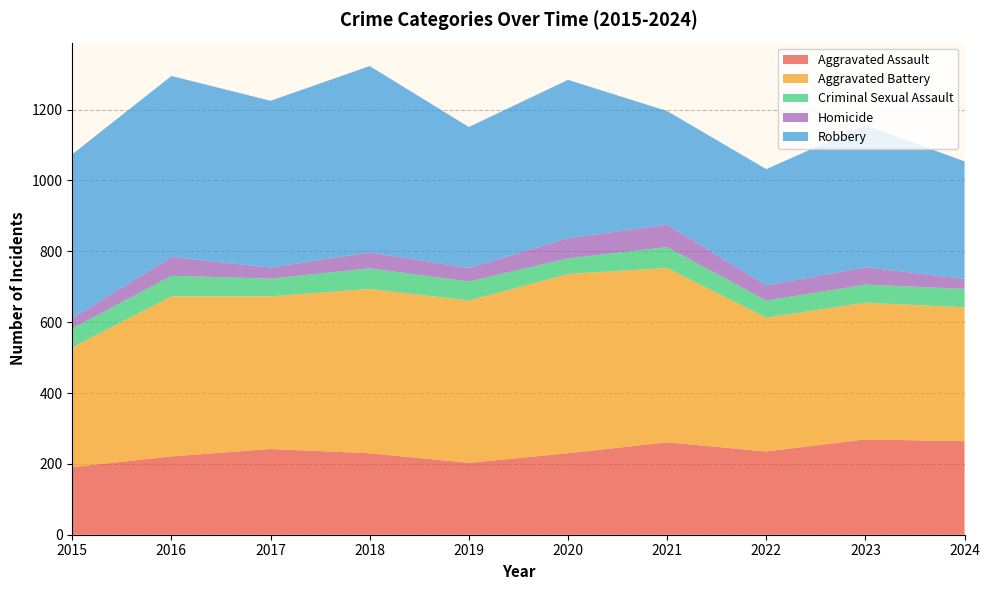

Reading right to left, list all the values displayed in this chart.

Aggravated Assault: 2024=264	2023=269	2022=235	2021=261	2020=230	2019=203	2018=230	2017=242	2016=221	2015=191
Aggravated Battery: 2024=378	2023=386	2022=378	2021=492	2020=506	2019=458	2018=464	2017=431	2016=452	2015=338
Criminal Sexual Assault: 2024=52	2023=51	2022=48	2021=59	2020=44	2019=54	2018=58	2017=50	2016=58	2015=53
Homicide: 2024=28	2023=49	2022=43	2021=63	2020=57	2019=38	2018=45	2017=31	2016=53	2015=29
Robbery: 2024=332	2023=401	2022=328	2021=321	2020=447	2019=398	2018=526	2017=471	2016=511	2015=463